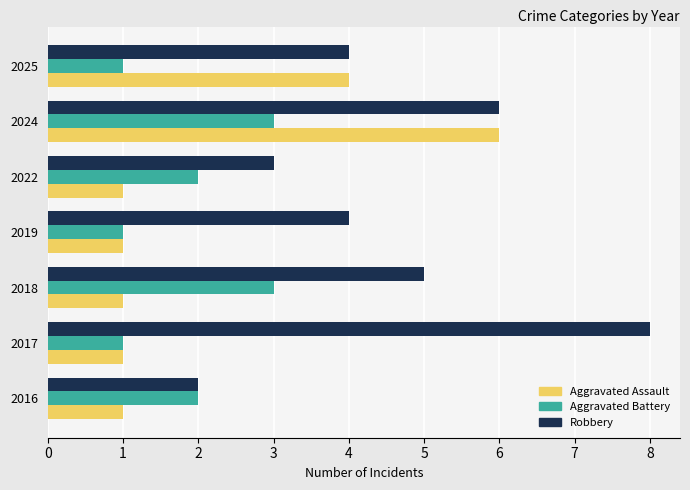

What is the sum of the Robbery values at 2016 and 2025?

6